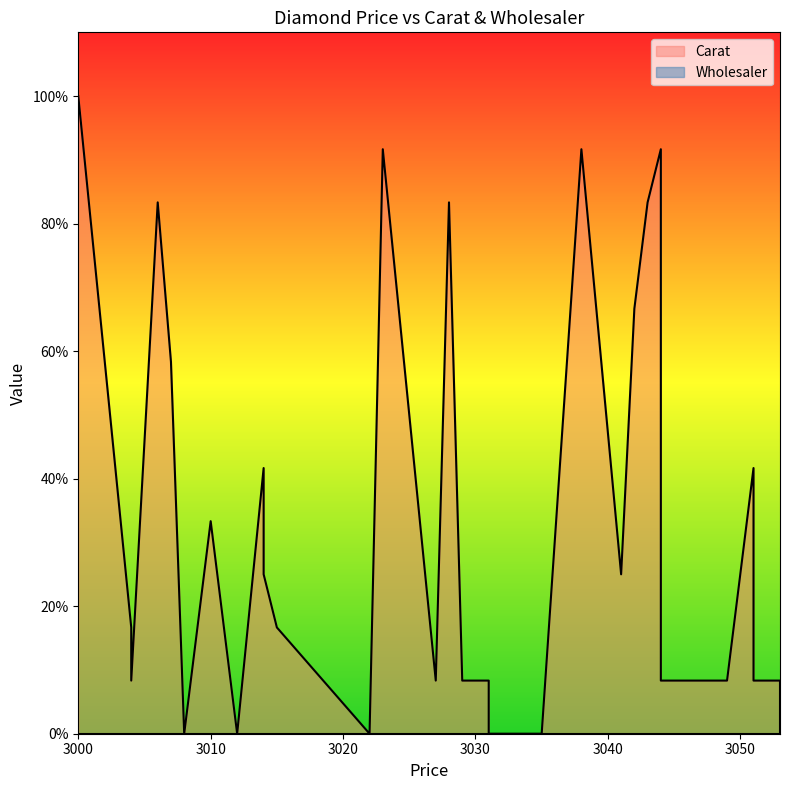

What is the average value?

0.3